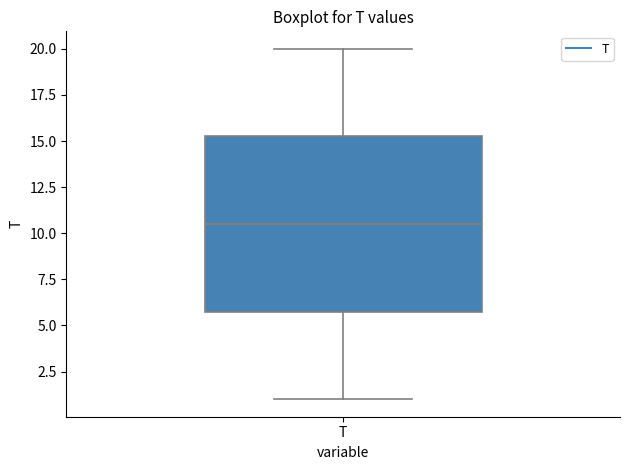

Read this box plot against the y-axis: the position of the median line, the range covered by the box, and the ends of both whiskers. The values are not printed on the chart, so give them approximately, as read against the axis.

median 10.5, box 6.0 to 15.5, whiskers 1.0 to 20.0